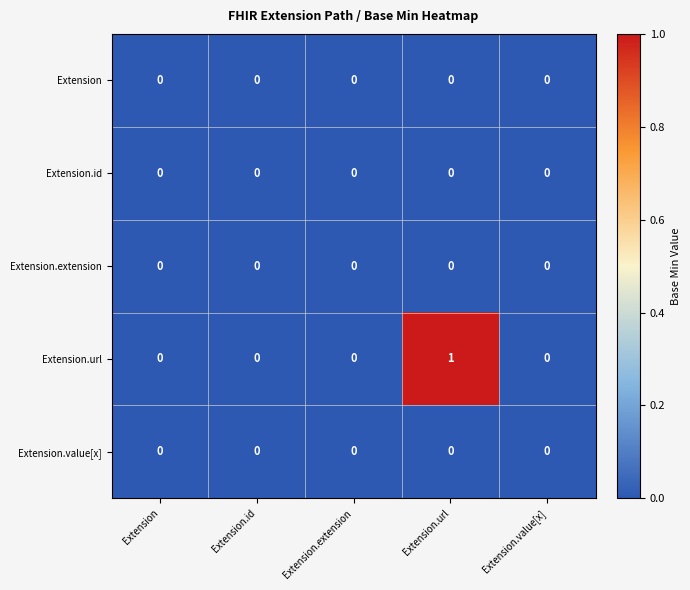

Which series has the widest spread of values?

Extension.url